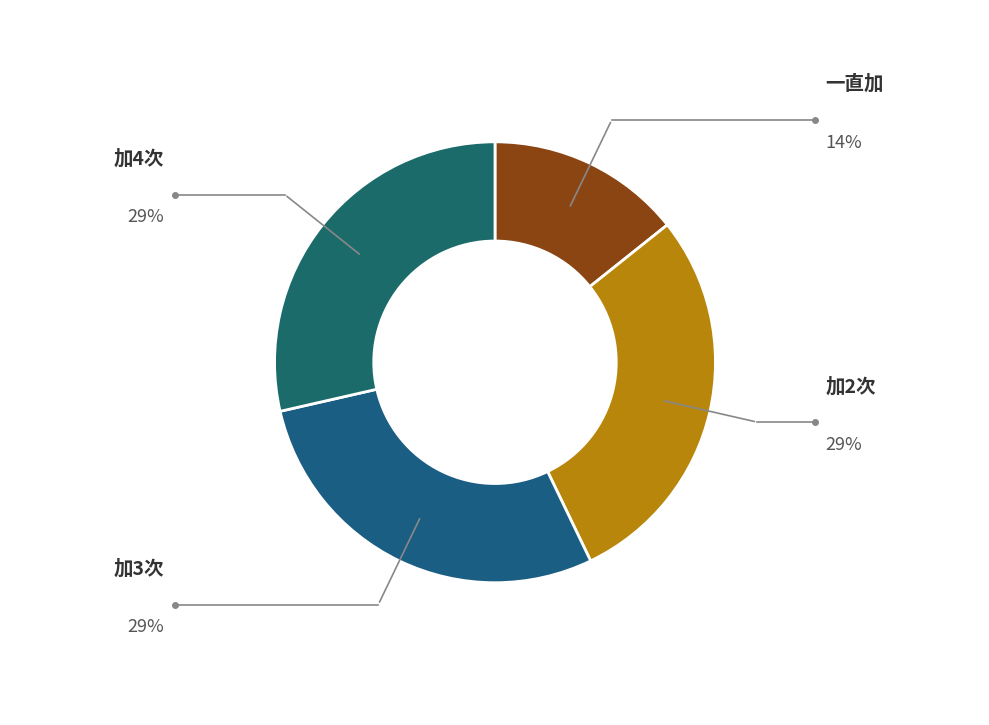

How many segments does this pie chart have?

4